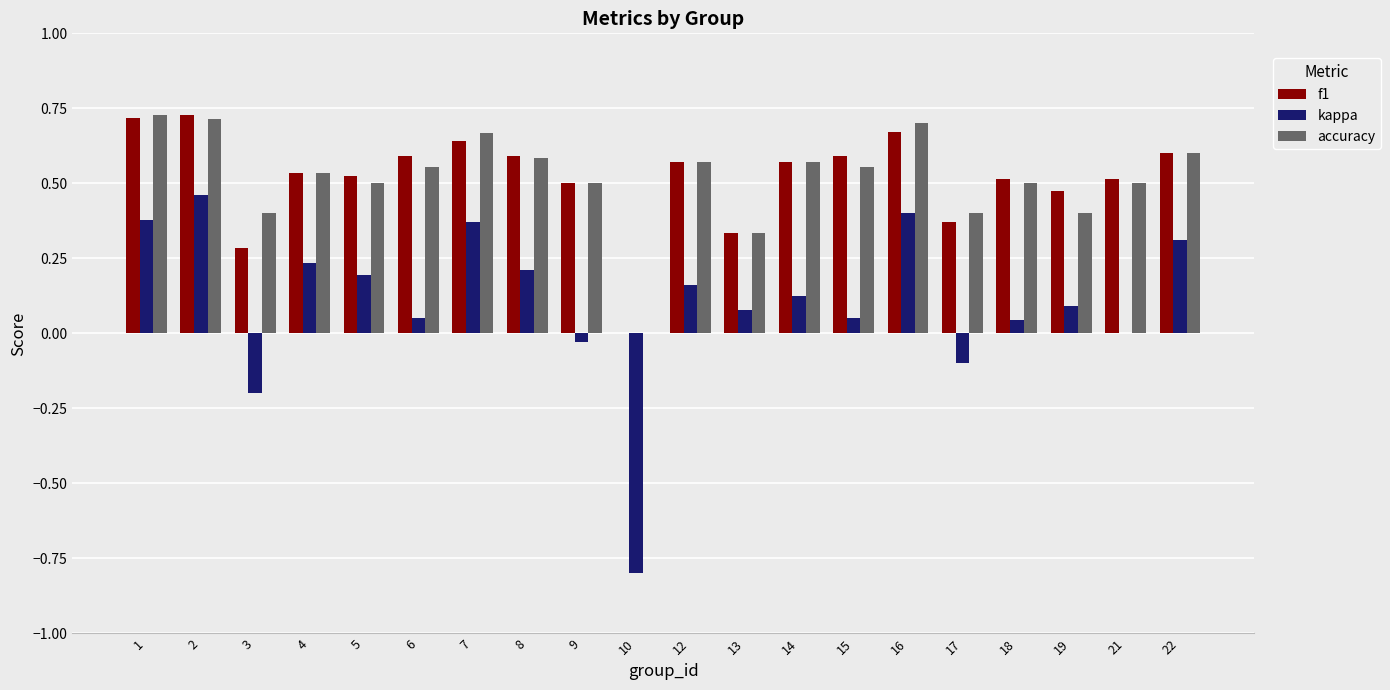

Is the value of f1 at 5 greater than the value of kappa at 5?

Yes